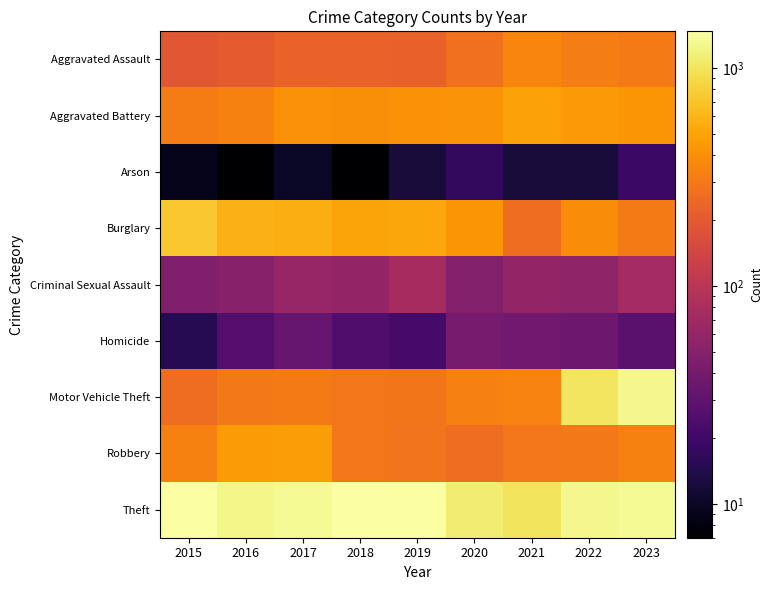

What is the total value across all series at 2021?

2848